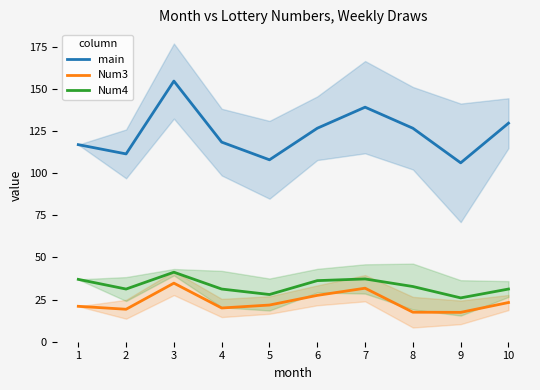

What is the total value across all series at 5?

157.8